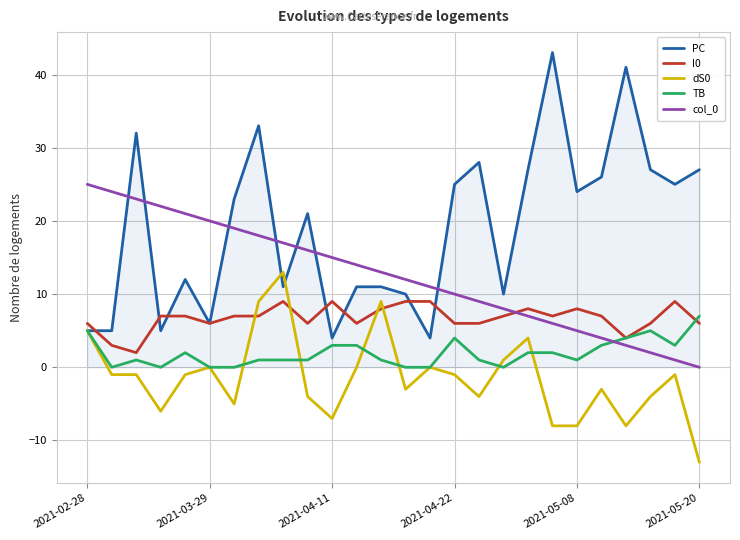

What is the maximum value shown in the chart?

43